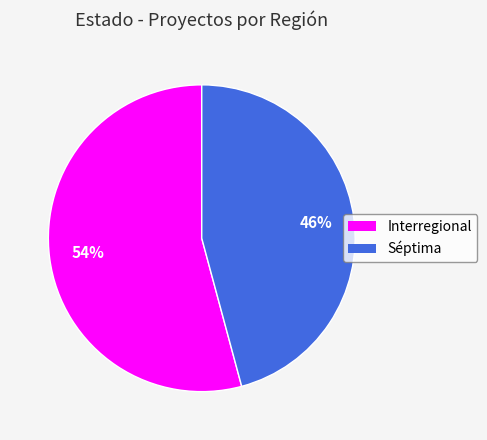

What is the majority slice?

Interregional